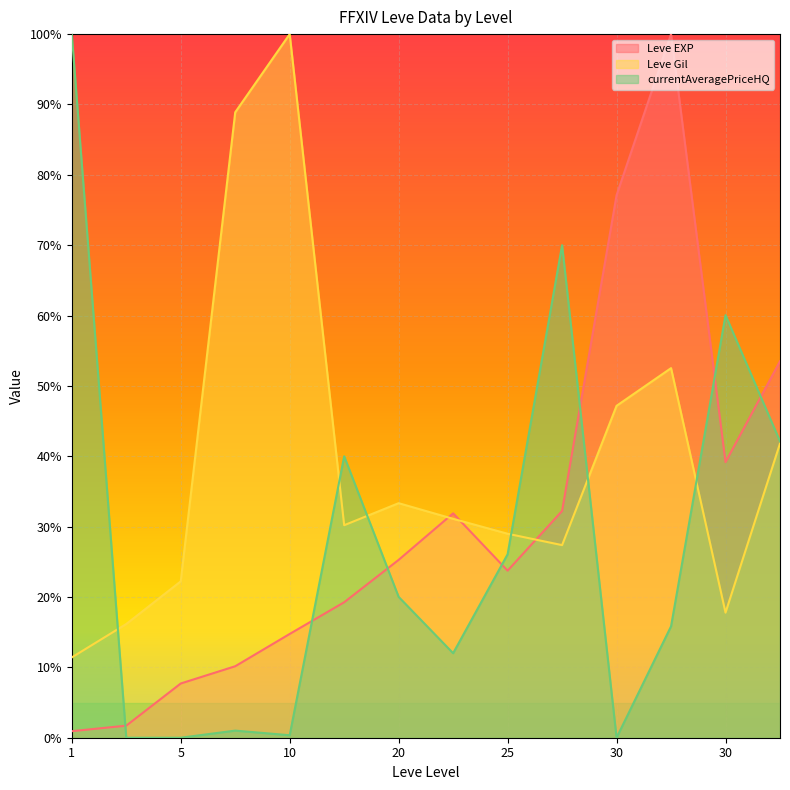

What is the spread (max minus min) of values at 25?

5.2